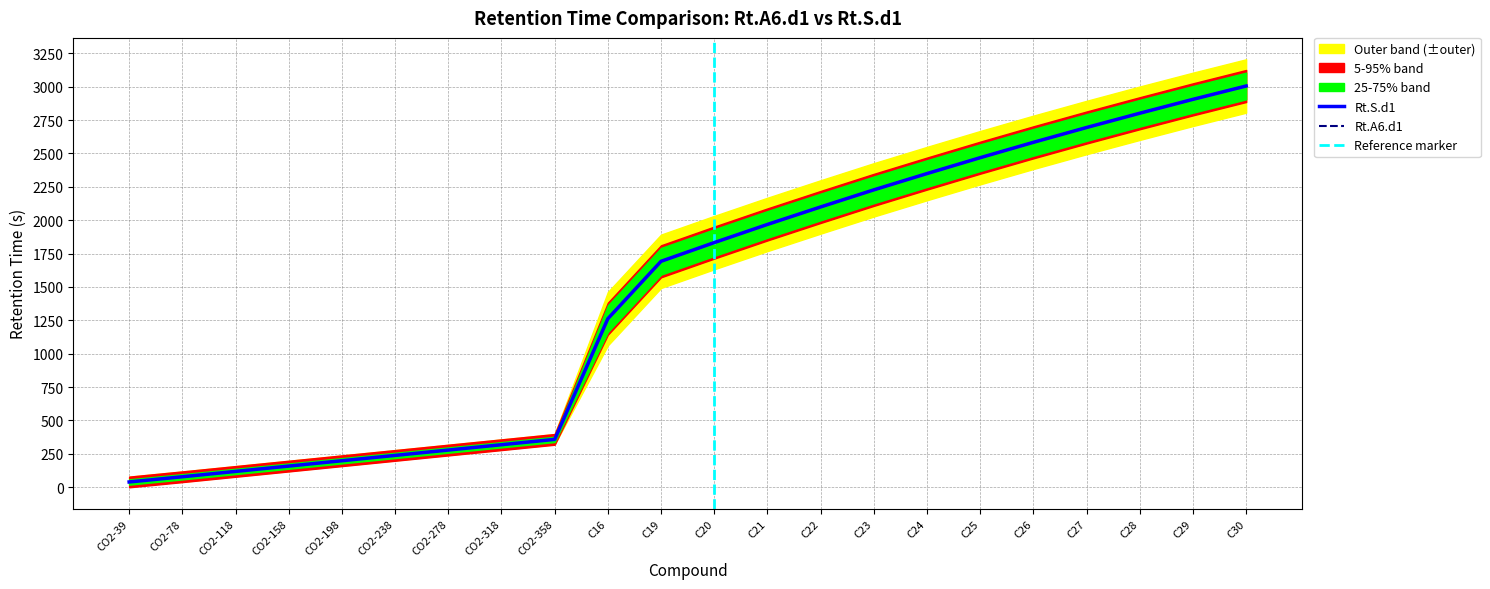

Does the chart display data point markers on the line(s)?

No